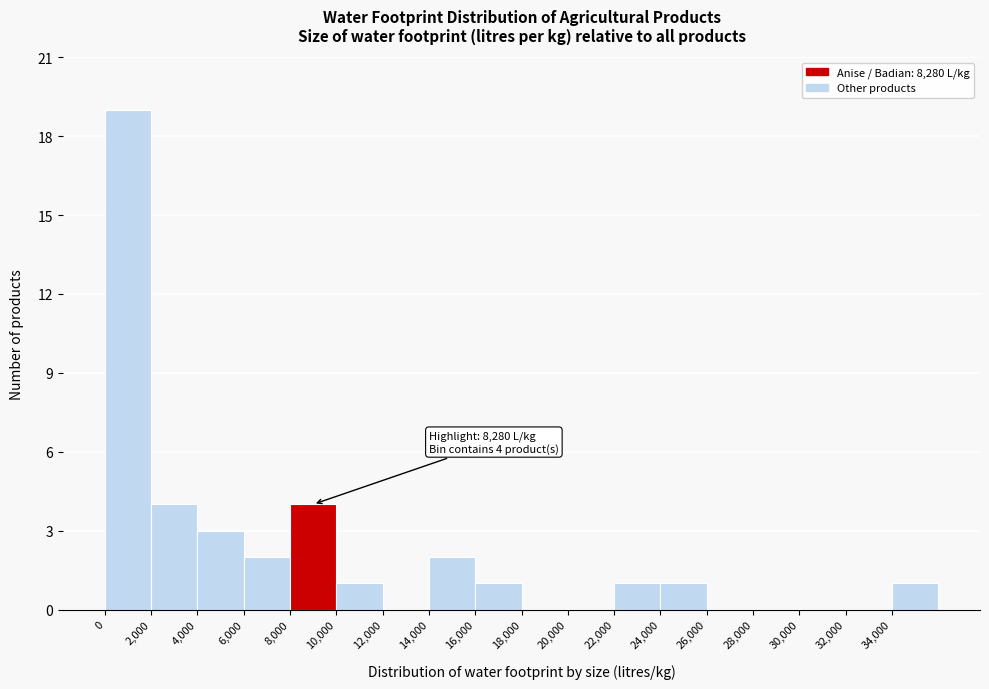

Which range on the x-axis has the tallest bar?

0 to 2000